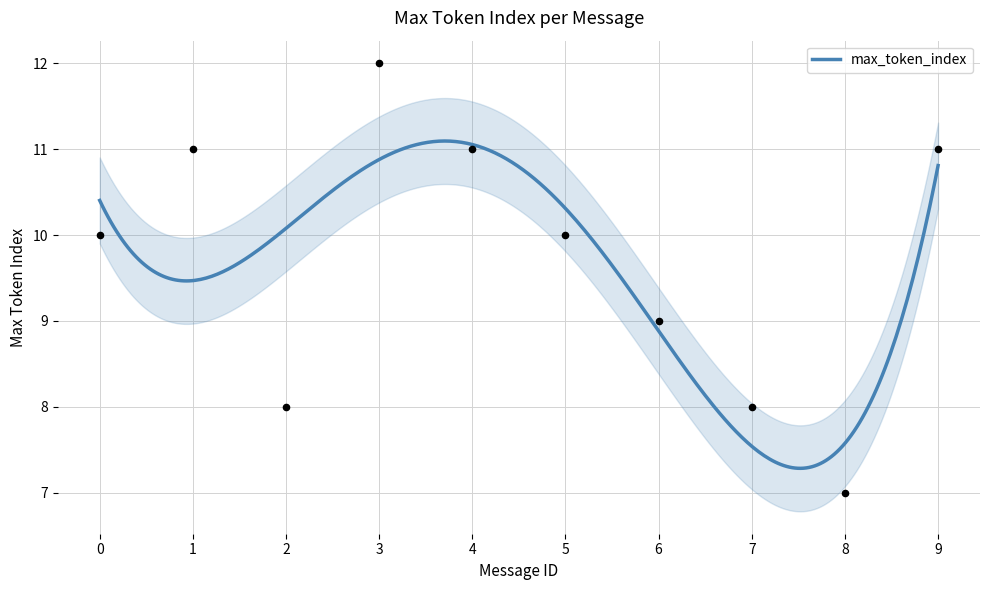

What is the ratio of the value at 0 to the value at 6?

1.1